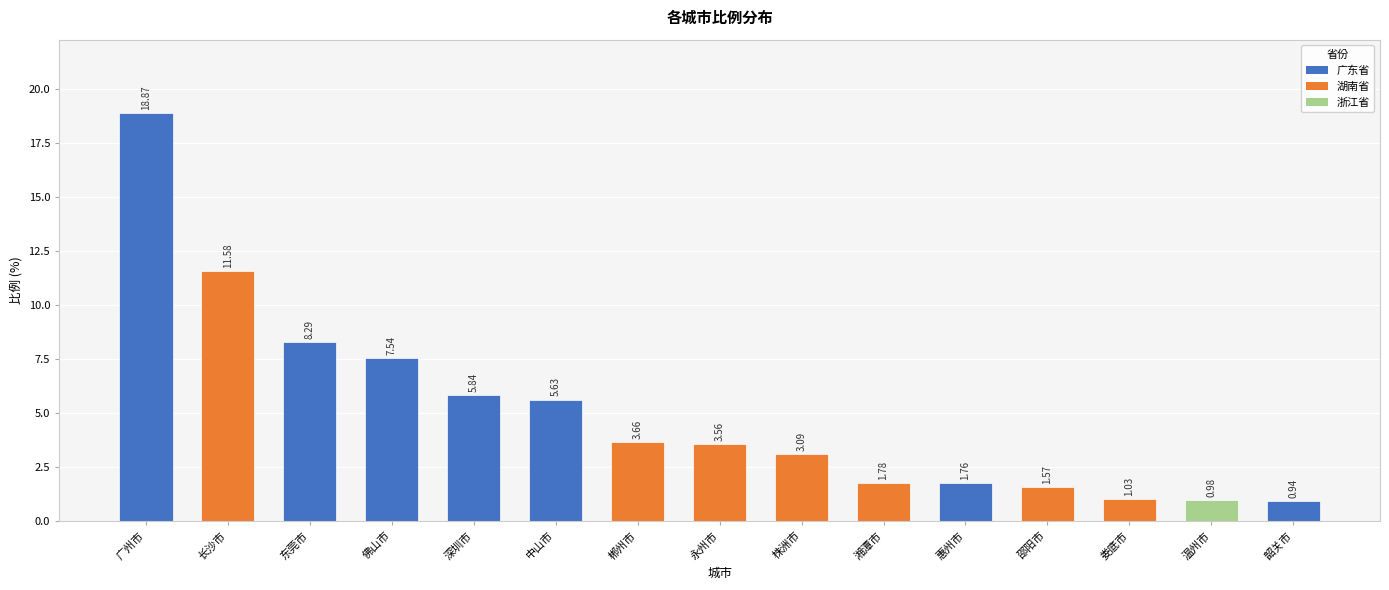

Between 温州市 and 湘潭市, which is larger?

湘潭市